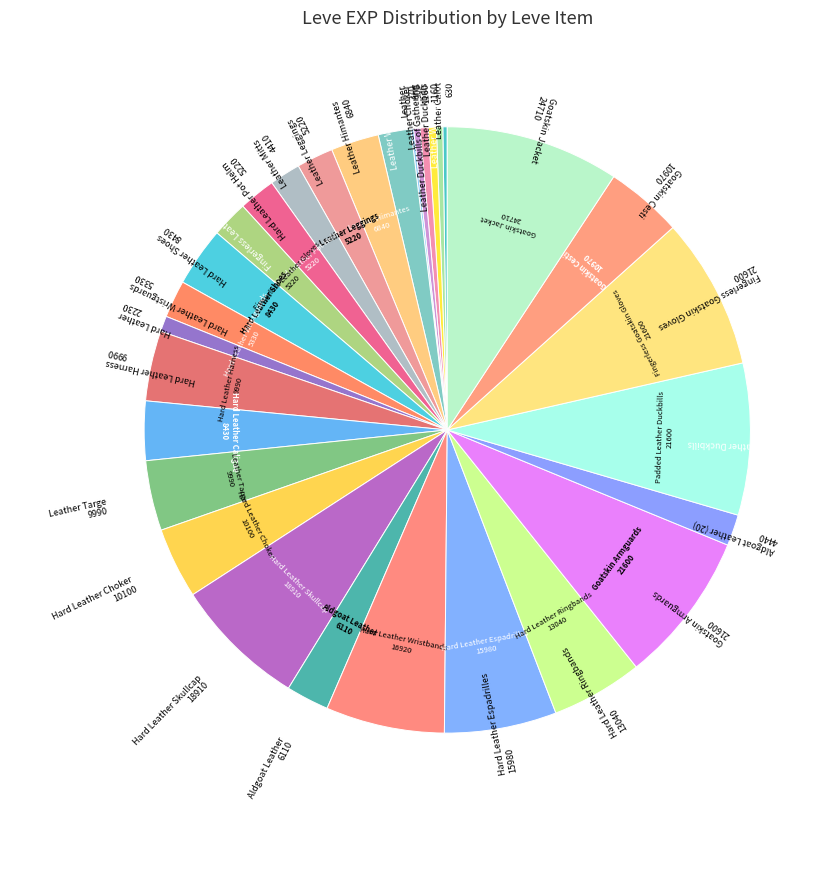

Rank the categories by value from highest to lowest.

Goatskin Jacket, Goatskin Armguards, Padded Leather Duckbills, Fingerless Goatskin Gloves, Hard Leather Skullcap, Hard Leather Wristbands, Hard Leather Espadrilles, Hard Leather Ringbands, Goatskin Cesti, Hard Leather Choker, Hard Leather Harness, Leather Targe, Hard Leather Shoes, Hard Leather Caligae, Leather Himantes, Aldgoat Leather, Hard Leather Wristguards, Leather Leggings, Hard Leather Pot Helm, Fingerless Leather Gloves, Leather Wristbands, Aldgoat Leather (20), Leather Mitts, Hard Leather, Leather Duckbills, Leather Duckbills of Gathering, Leather Wristguards, Leather Choker, Leather Calot, Leather